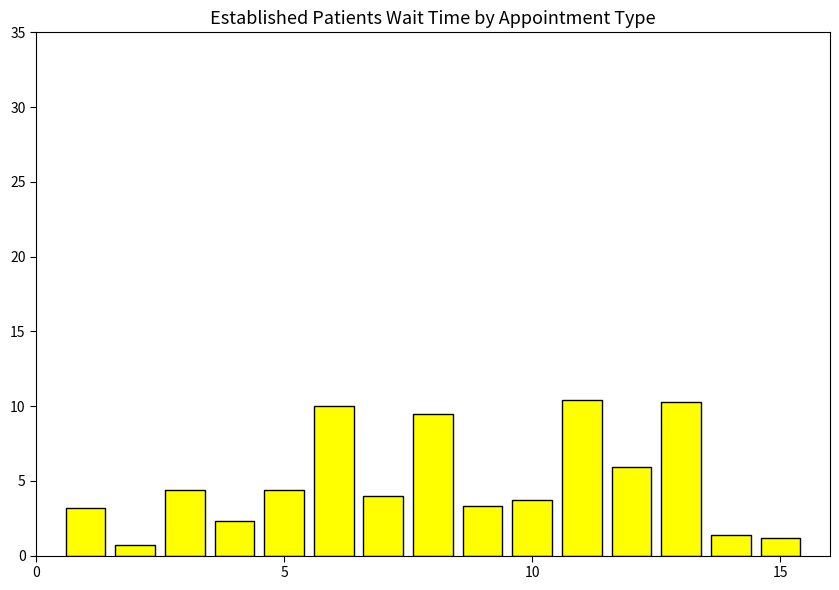

What is the value of the 5th bar from the left?

4.4